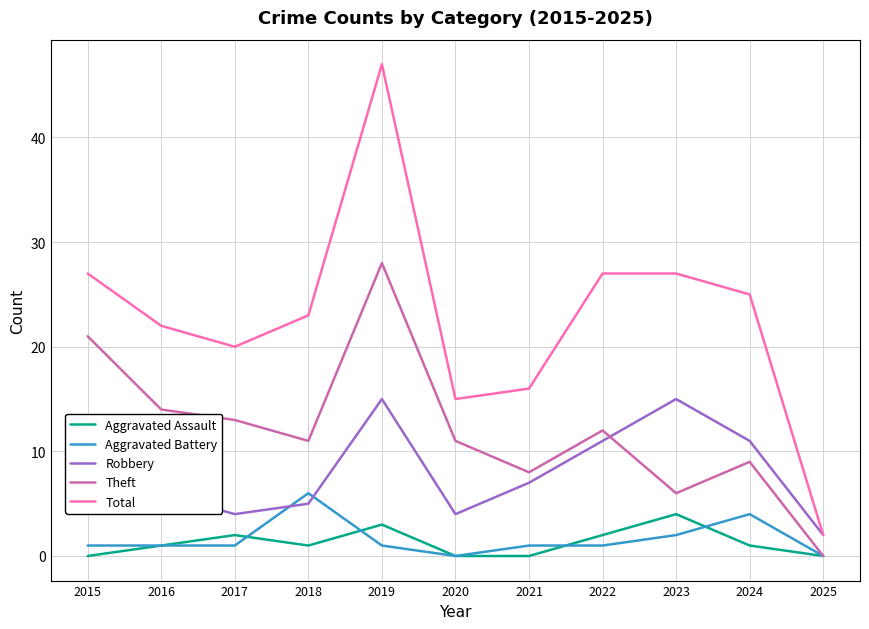

Rank the series by their maximum value, from lowest to highest.

Aggravated Assault, Aggravated Battery, Robbery, Theft, Total